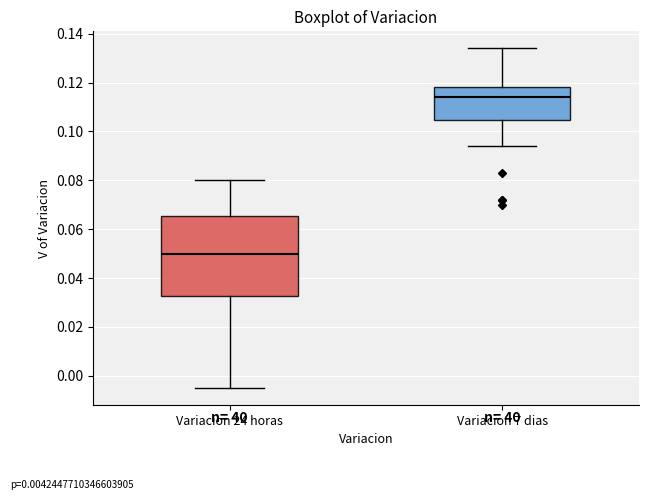

Comparing the boxes themselves (not the whiskers), which one is the tallest?

Variacion 24 horas